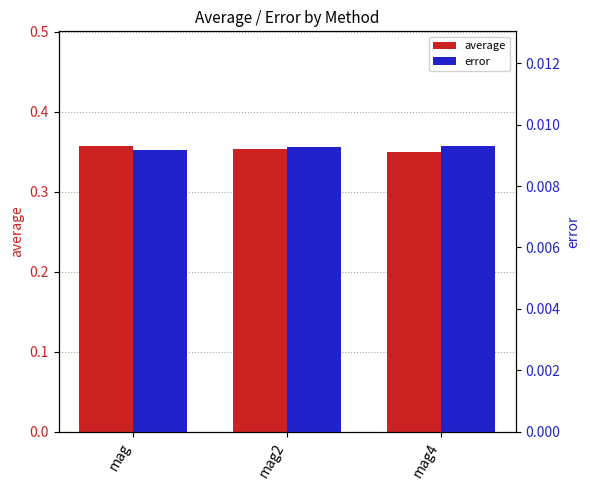

Reading left to right, extract all data points from this chart.

average: mag=0.4	mag2=0.4	mag4=0.4
error: mag=0.0	mag2=0.0	mag4=0.0